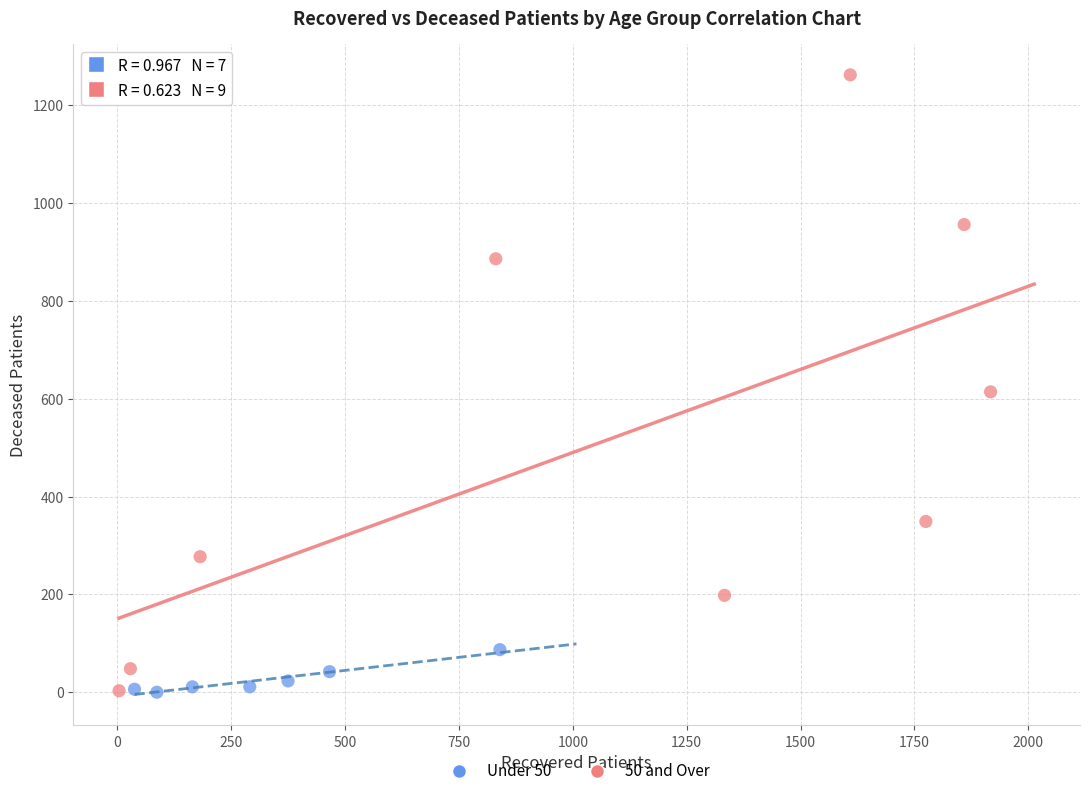

Which series has the largest Y range (max minus min)?

50 and Over